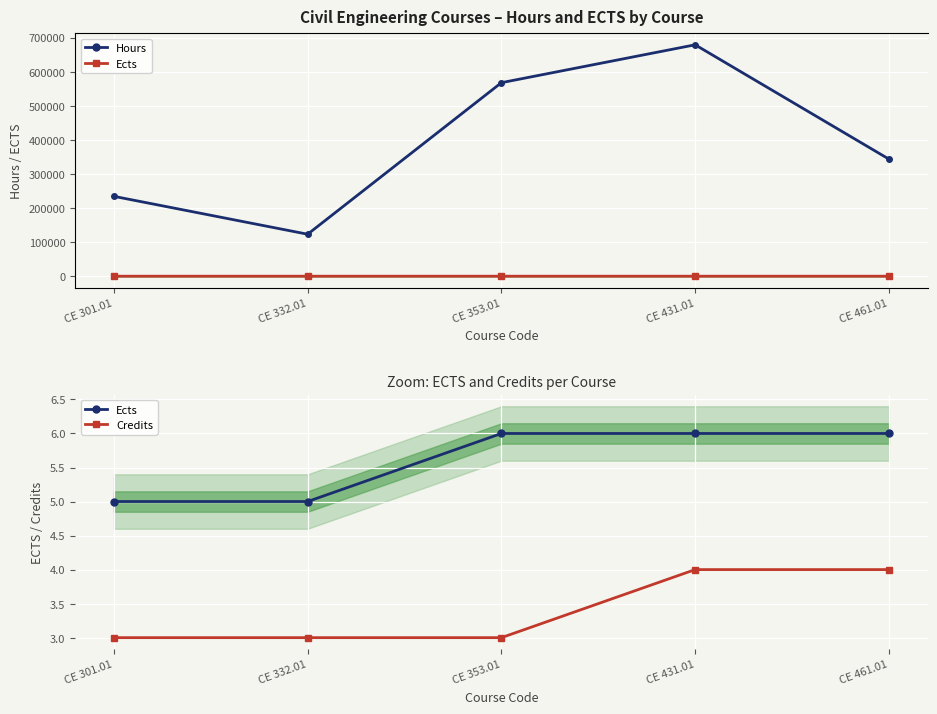

What is the spread (max minus min) of values at CE 332.01?

123120